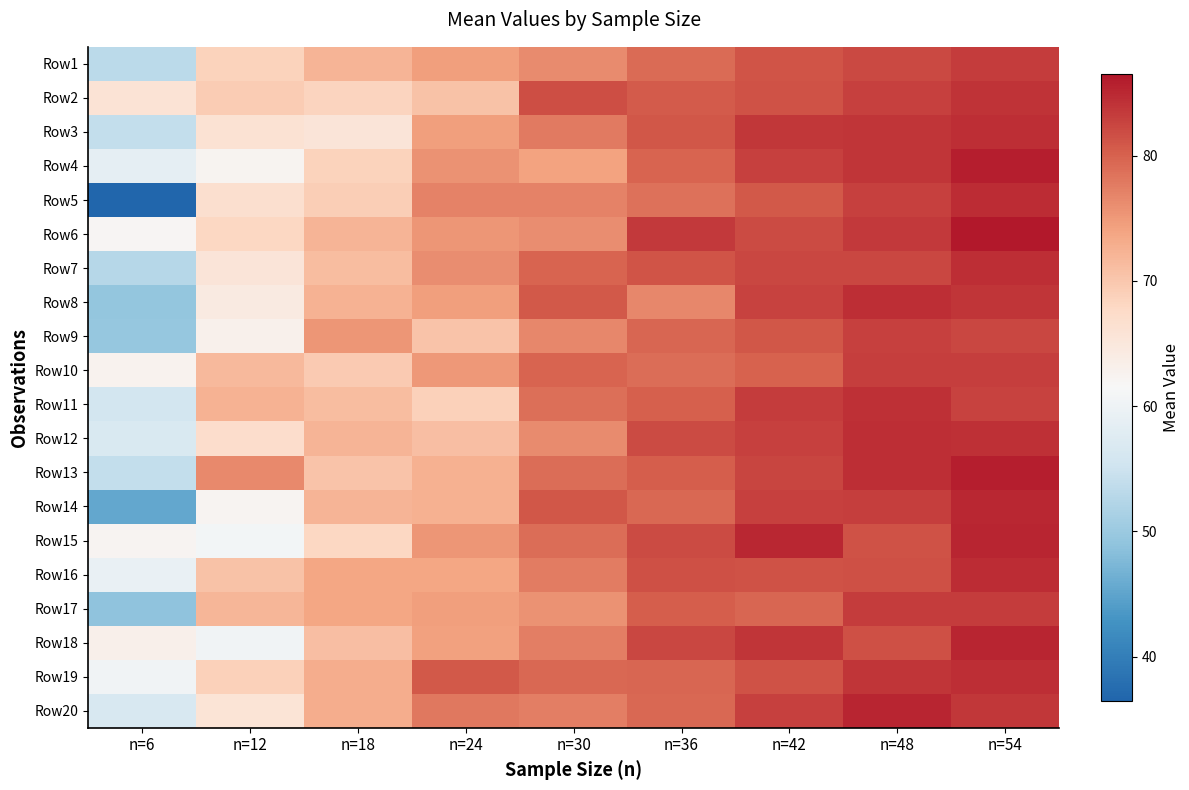

Reading left to right, extract all data points from this chart.

Row1: n=6=53.3	n=12=68.6	n=18=72.2	n=24=74.6	n=30=76.2	n=36=79.2	n=42=81.1	n=48=82.1	n=54=83.3
Row2: n=6=65.9	n=12=69.5	n=18=68.5	n=24=70.5	n=30=81.6	n=36=80.6	n=42=81.4	n=48=82.8	n=54=84.2
Row3: n=6=54.0	n=12=66.0	n=18=65.4	n=24=74.5	n=30=77.9	n=36=81.0	n=42=83.6	n=48=83.9	n=54=84.5
Row4: n=6=58.6	n=12=62.5	n=18=68.6	n=24=75.7	n=30=74.1	n=36=79.8	n=42=82.9	n=48=84.0	n=54=85.9
Row5: n=6=36.5	n=12=66.8	n=18=69.3	n=24=77.1	n=30=77.0	n=36=78.6	n=42=80.7	n=48=82.9	n=54=84.7
Row6: n=6=62.0	n=12=68.0	n=18=72.1	n=24=75.3	n=30=76.0	n=36=83.6	n=42=82.0	n=48=83.4	n=54=86.5
Row7: n=6=52.7	n=12=65.5	n=18=71.3	n=24=76.0	n=30=79.8	n=36=81.1	n=42=82.3	n=48=82.4	n=54=84.5
Row8: n=6=49.3	n=12=64.3	n=18=72.4	n=24=74.5	n=30=80.8	n=36=76.6	n=42=82.8	n=48=84.4	n=54=83.8
Row9: n=6=49.5	n=12=63.0	n=18=75.3	n=24=70.5	n=30=76.6	n=36=79.5	n=42=81.0	n=48=83.0	n=54=82.2
Row10: n=6=62.6	n=12=71.7	n=18=69.6	n=24=75.2	n=30=79.8	n=36=79.0	n=42=79.9	n=48=83.2	n=54=83.1
Row11: n=6=55.7	n=12=72.5	n=18=71.3	n=24=68.8	n=30=78.8	n=36=80.1	n=42=83.3	n=48=84.3	n=54=82.7
Row12: n=6=56.7	n=12=67.0	n=18=72.1	n=24=71.1	n=30=76.2	n=36=81.9	n=42=82.8	n=48=84.5	n=54=84.2
Row13: n=6=53.9	n=12=76.5	n=18=70.4	n=24=72.5	n=30=79.0	n=36=80.4	n=42=82.5	n=48=84.5	n=54=85.9
Row14: n=6=45.3	n=12=62.1	n=18=72.1	n=24=72.5	n=30=81.0	n=36=79.5	n=42=82.9	n=48=83.0	n=54=85.0
Row15: n=6=62.1	n=12=60.8	n=18=68.0	n=24=75.2	n=30=78.9	n=36=81.9	n=42=85.0	n=48=81.4	n=54=85.3
Row16: n=6=59.3	n=12=70.7	n=18=73.6	n=24=73.7	n=30=77.6	n=36=81.6	n=42=81.4	n=48=81.5	n=54=84.6
Row17: n=6=48.9	n=12=71.9	n=18=73.7	n=24=74.6	n=30=75.6	n=36=80.3	n=42=79.6	n=48=83.3	n=54=83.4
Row18: n=6=63.1	n=12=60.4	n=18=71.0	n=24=74.2	n=30=77.4	n=36=82.3	n=42=83.8	n=48=81.5	n=54=85.2
Row19: n=6=60.4	n=12=68.8	n=18=72.9	n=24=80.7	n=30=79.5	n=36=79.6	n=42=81.4	n=48=83.9	n=54=84.5
Row20: n=6=56.5	n=12=65.8	n=18=72.9	n=24=78.0	n=30=77.5	n=36=79.3	n=42=83.0	n=48=85.2	n=54=83.6